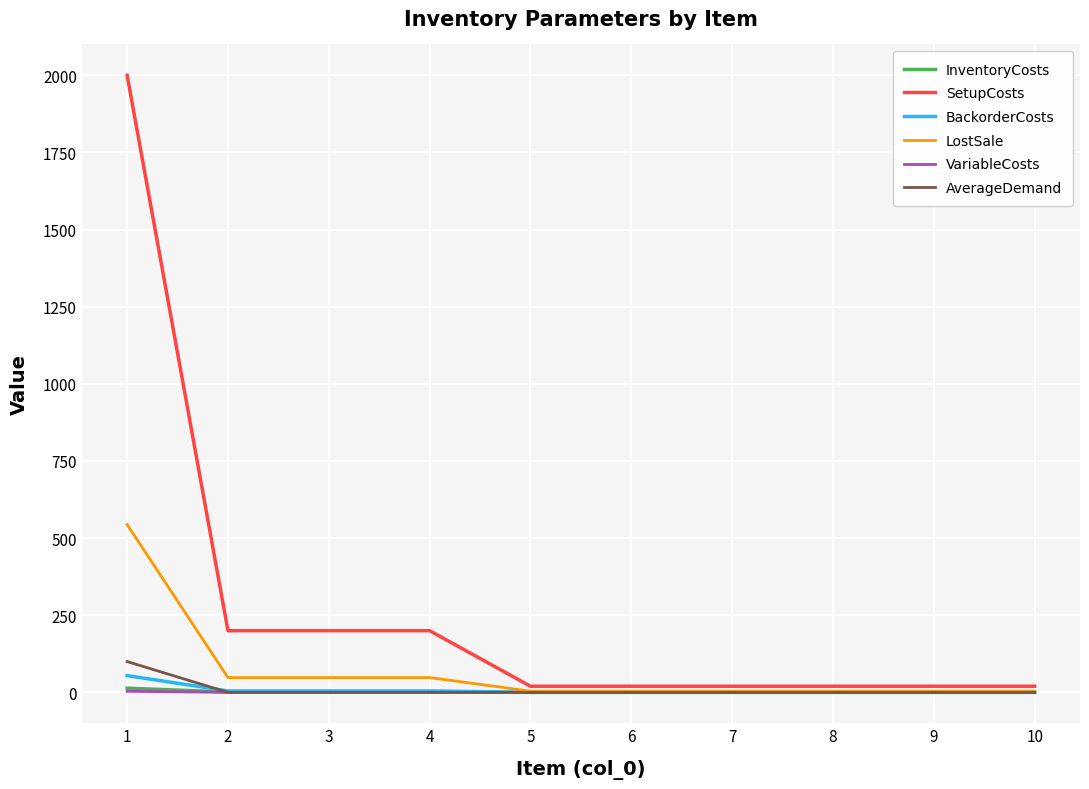

How many categories are shown in the chart?

10